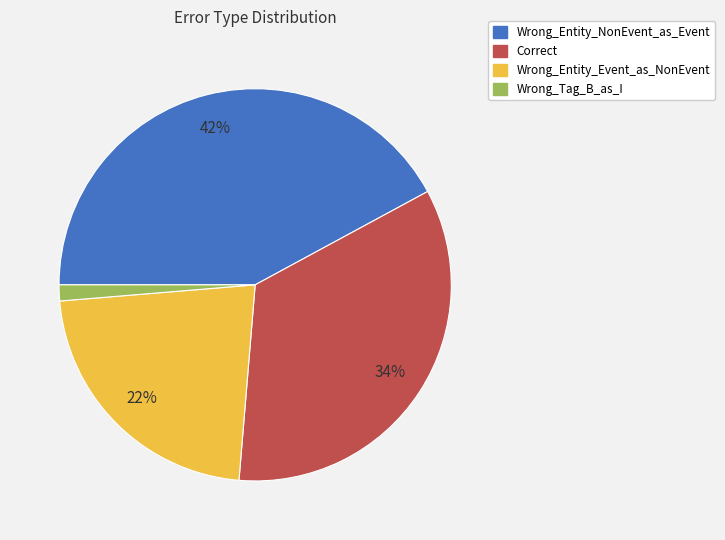

Between Wrong_Entity_NonEvent_as_Event and Correct, which is larger?

Wrong_Entity_NonEvent_as_Event